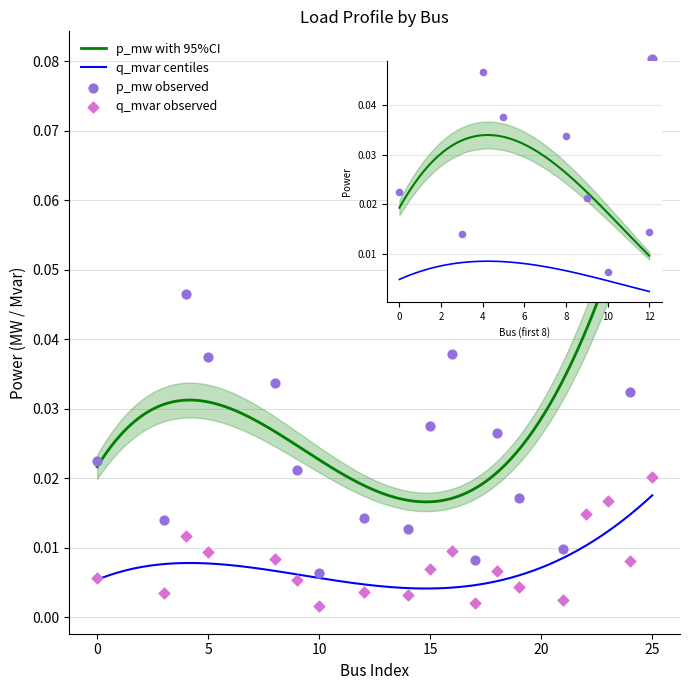

At how many categories does at least one series exceed 0?

19